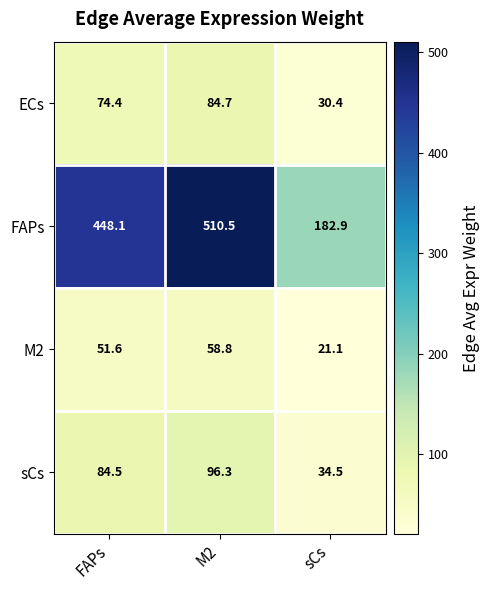

At how many categories does at least one series exceed 480?

1